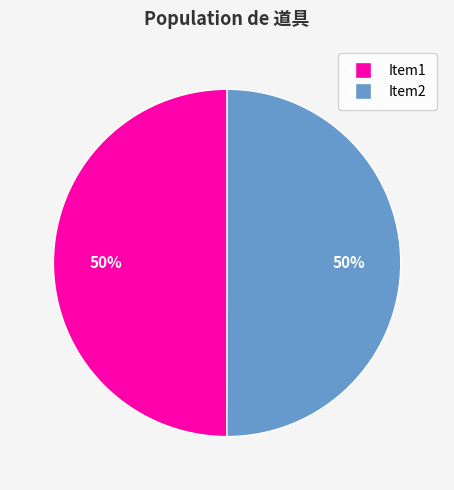

What percentage is the Item1 slice, to the nearest percent?

50%